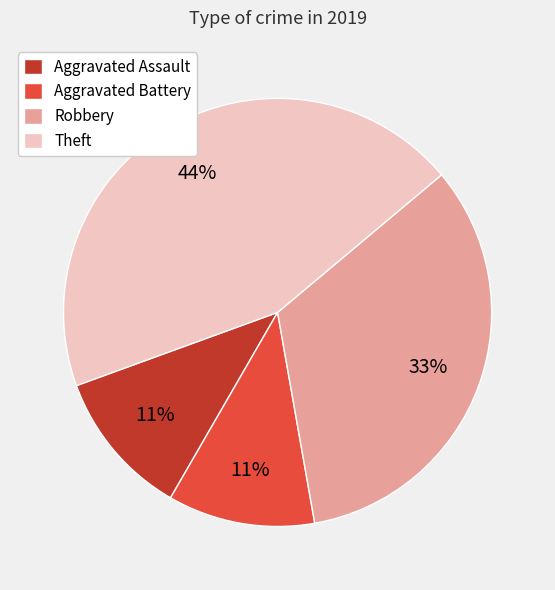

How many segments does this pie chart have?

4